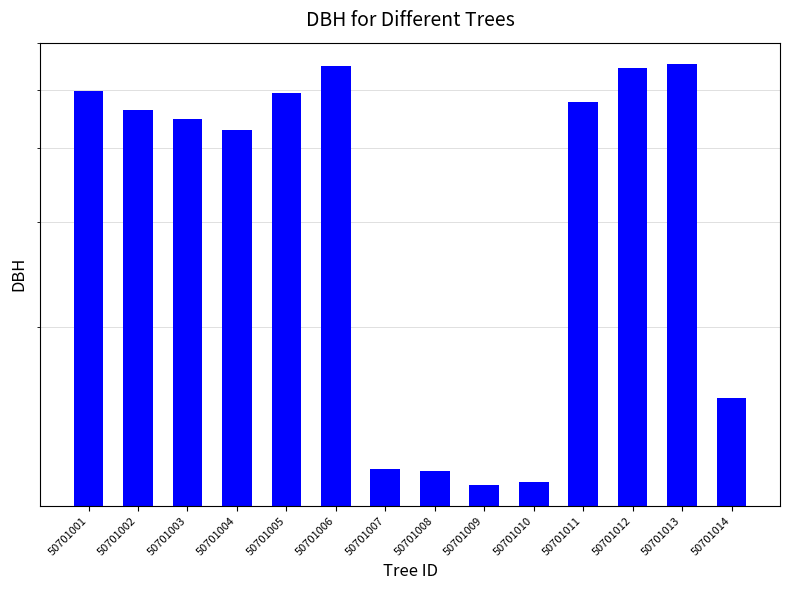

Is it true that the value at 50701008 is 20.5?

False